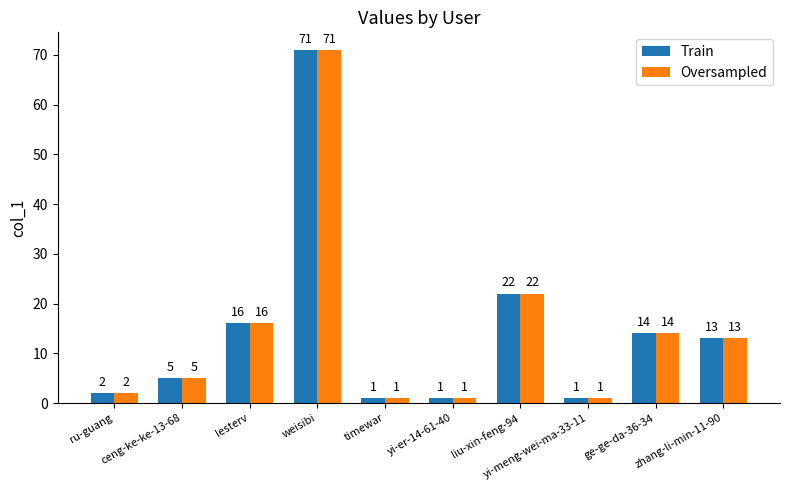

How many distinct data groups are displayed?

2